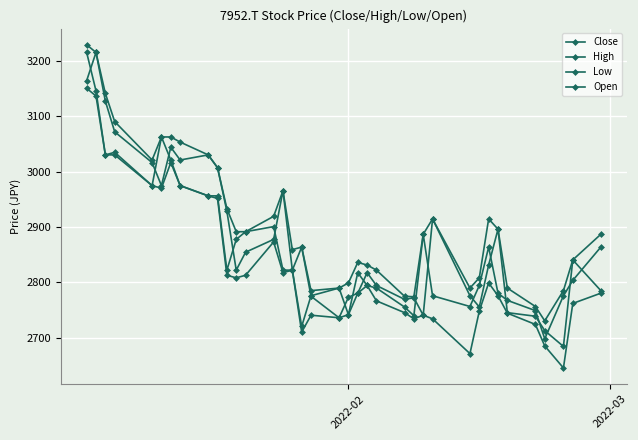

True or false: Close has more than 0 points higher than both neighbors.

True